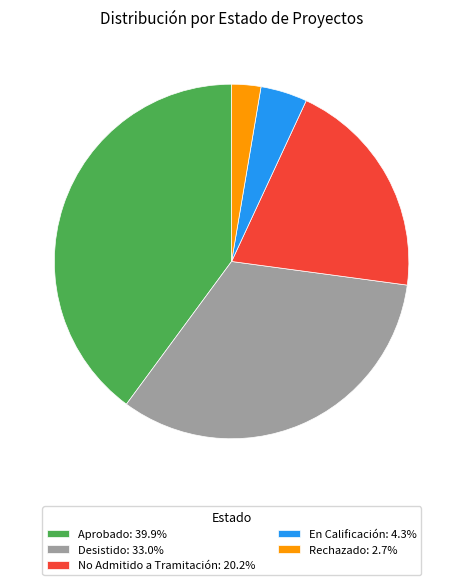

What is the largest slice in the pie chart?

Aprobado